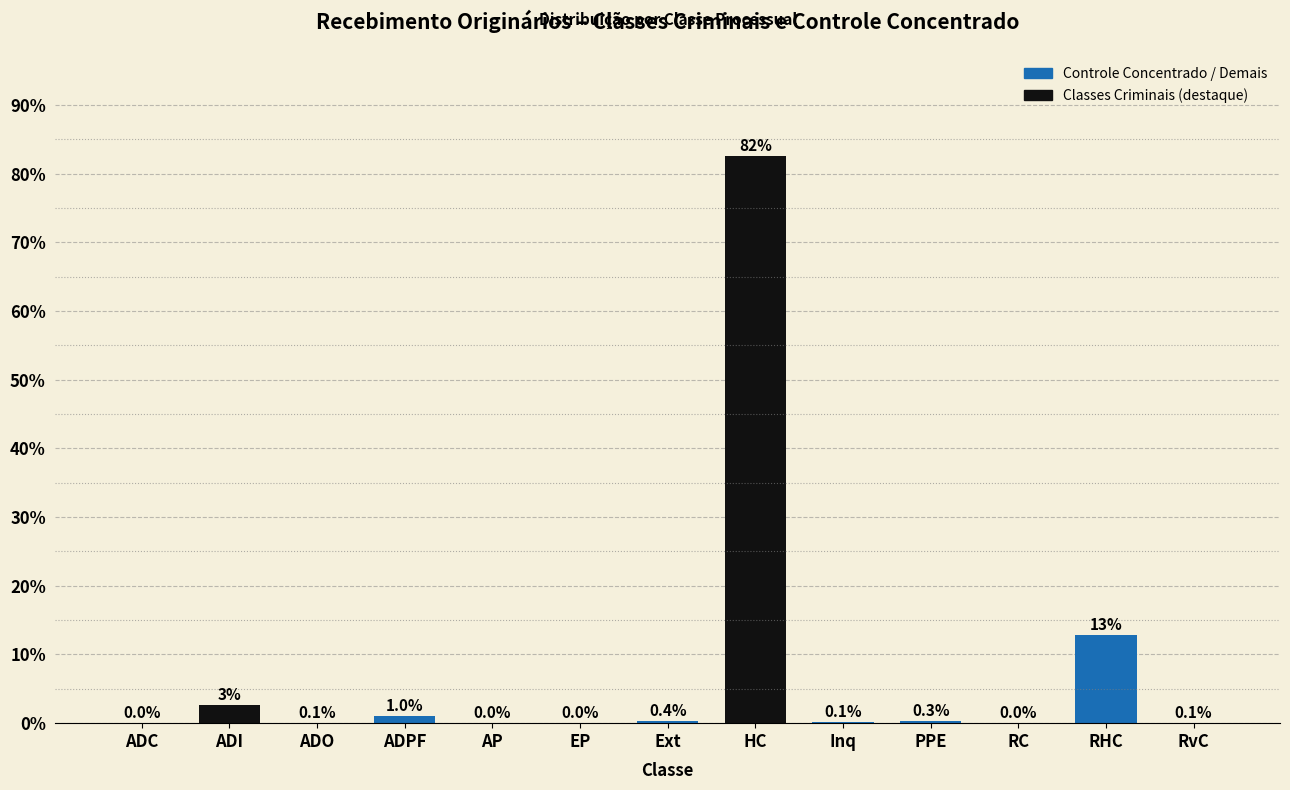

What is the greatest value displayed?

82.5